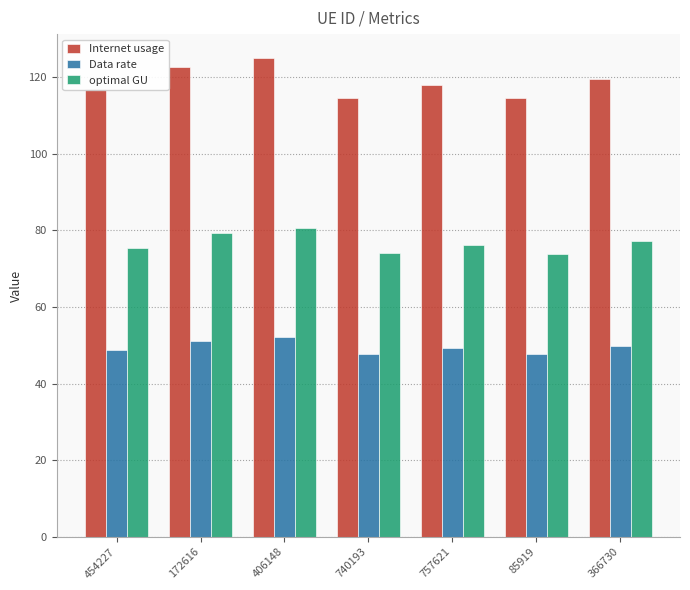

What is the label of the 2nd bar from the right?

85919